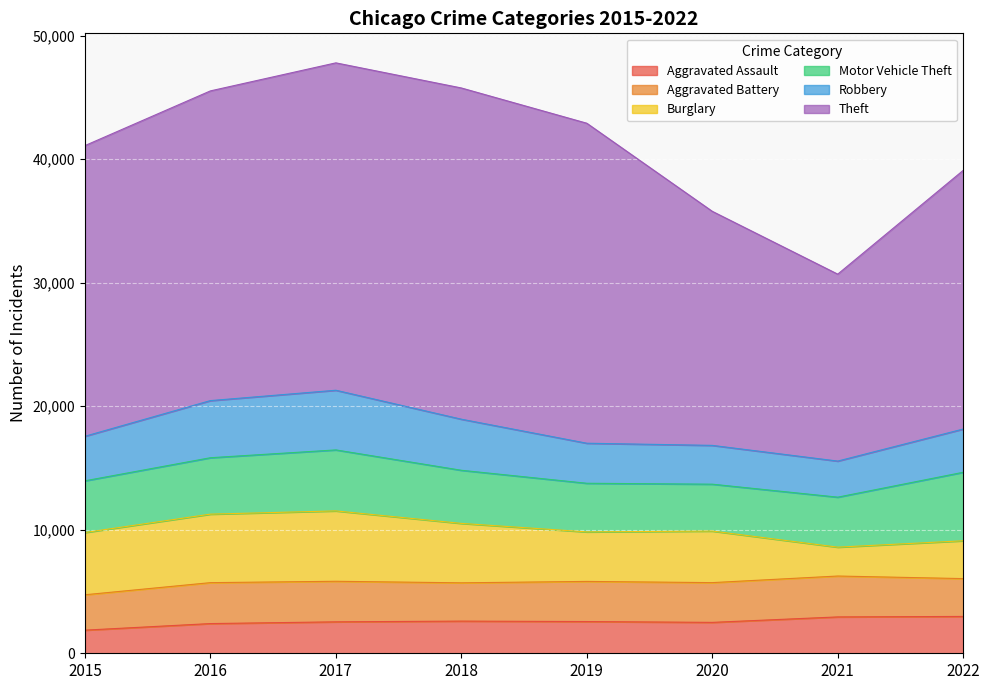

What is the approximate value of Aggravated Assault at 2017, to the nearest 50?

2550